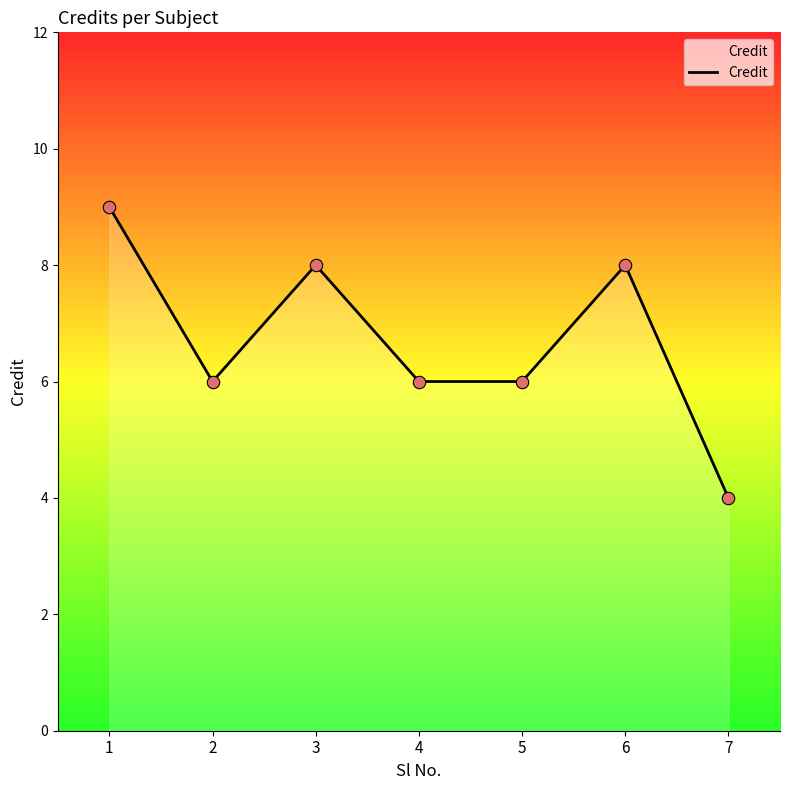

Approximately how many times larger is the value at 7 compared to 2?

0.7